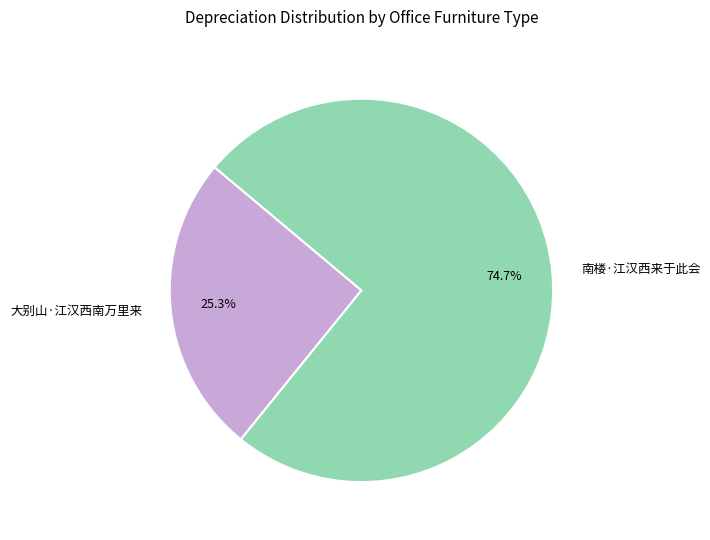

Between 大别山·江汉西南万里来 and 南楼·江汉西来于此会, which is larger?

南楼·江汉西来于此会